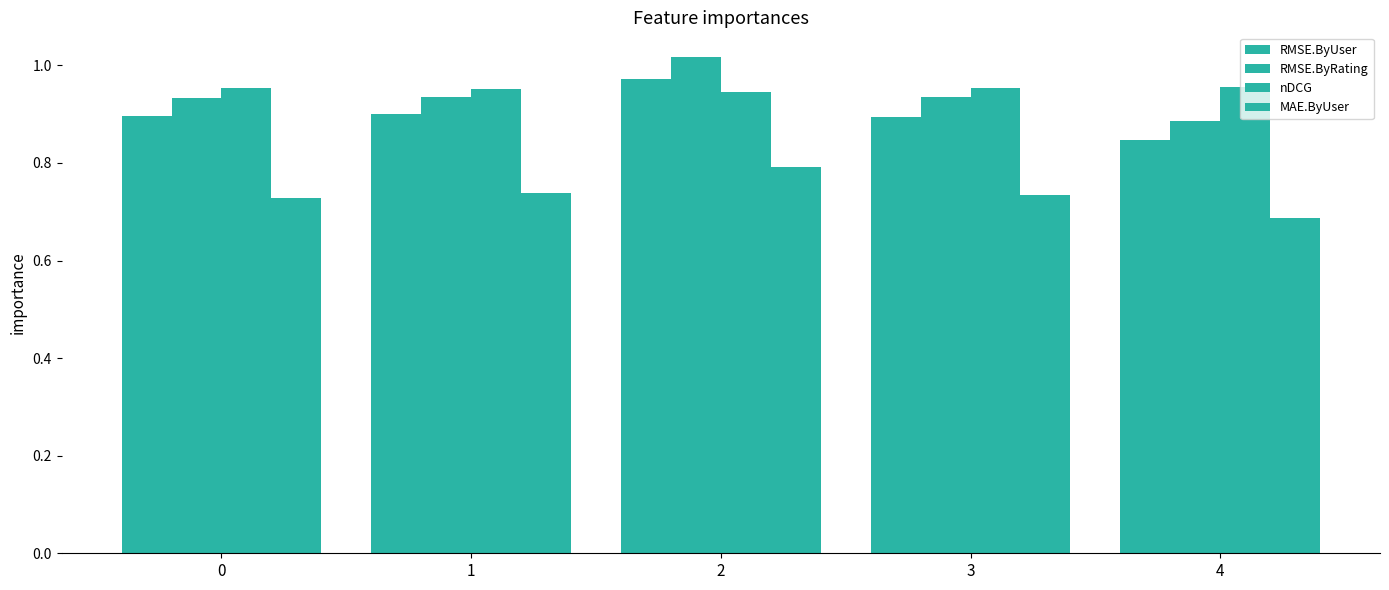

What is the sum of the RMSE.ByRating values at 2 and 3?

2.0